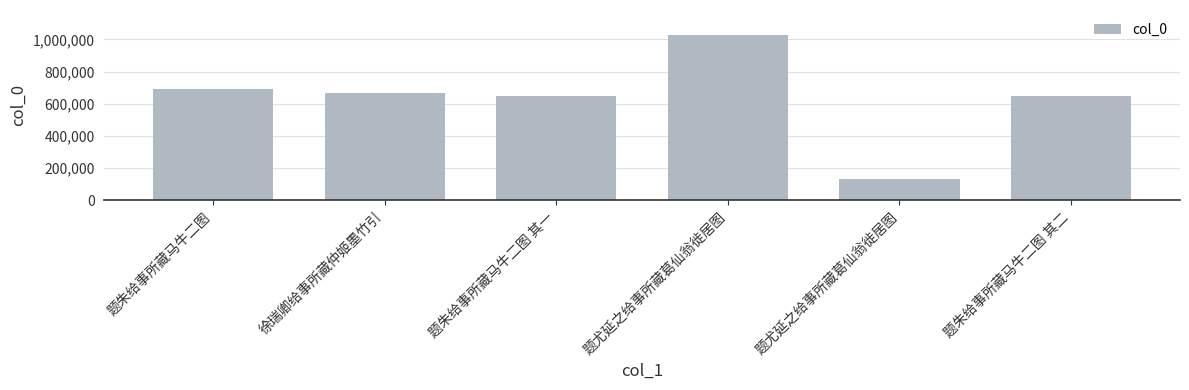

What is the value of the 2nd bar from the left?

665492